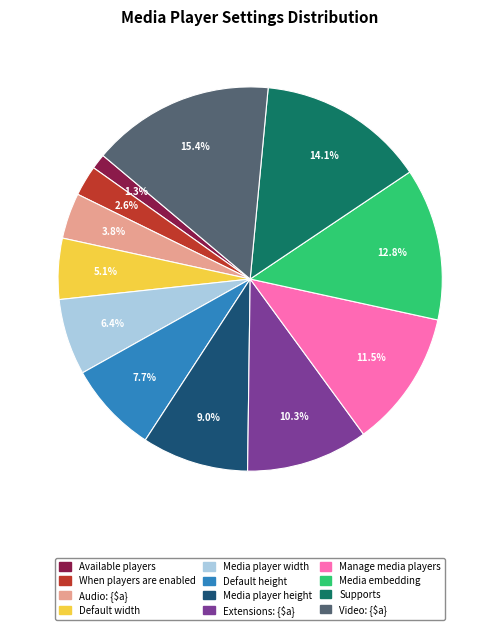

Is there a majority slice in this chart?

No